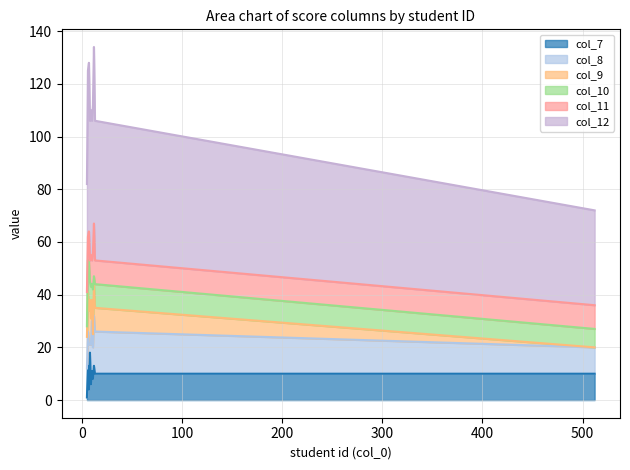

Reading left to right, extract all data points from this chart.

col_7: 6=13	7=4	8=18	9=6	10=11	11=8	13=10	5=1	512=10	12=13
col_8: 6=13	7=17	8=3	9=15	10=19	11=12	13=16	5=11	512=10	12=19
col_9: 6=15	7=13	8=17	9=10	10=8	11=5	13=9	5=12	512=0	12=12
col_10: 6=12	7=19	8=7	9=12	10=6	11=17	13=9	5=4	512=7	12=3
col_11: 6=9	7=11	8=8	9=12	10=9	11=14	13=9	5=13	512=9	12=20
col_12: 6=63	7=64	8=53	9=55	10=53	11=56	13=53	5=41	512=36	12=67